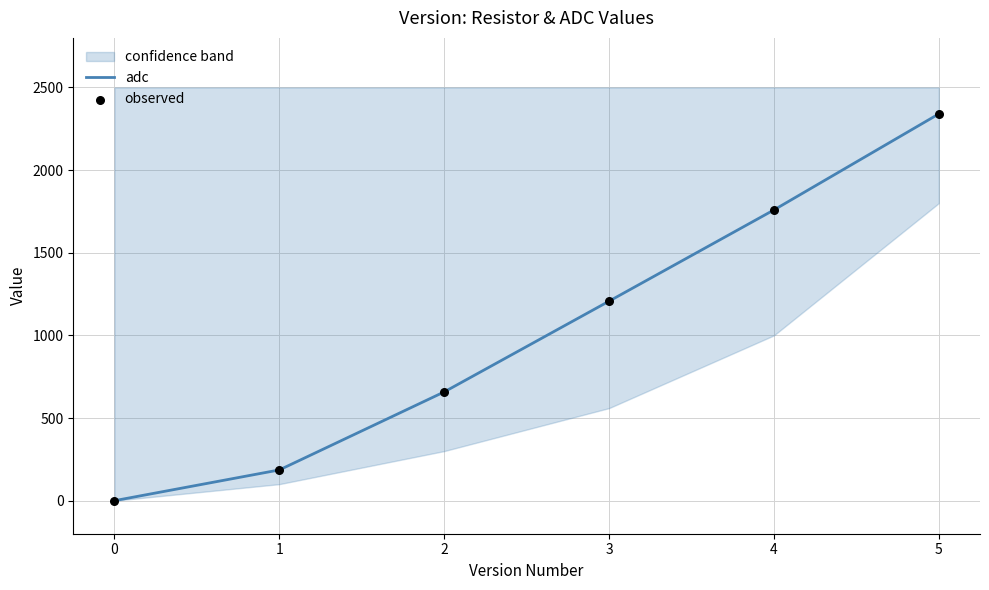

Which series has the largest total across all categories?

adc